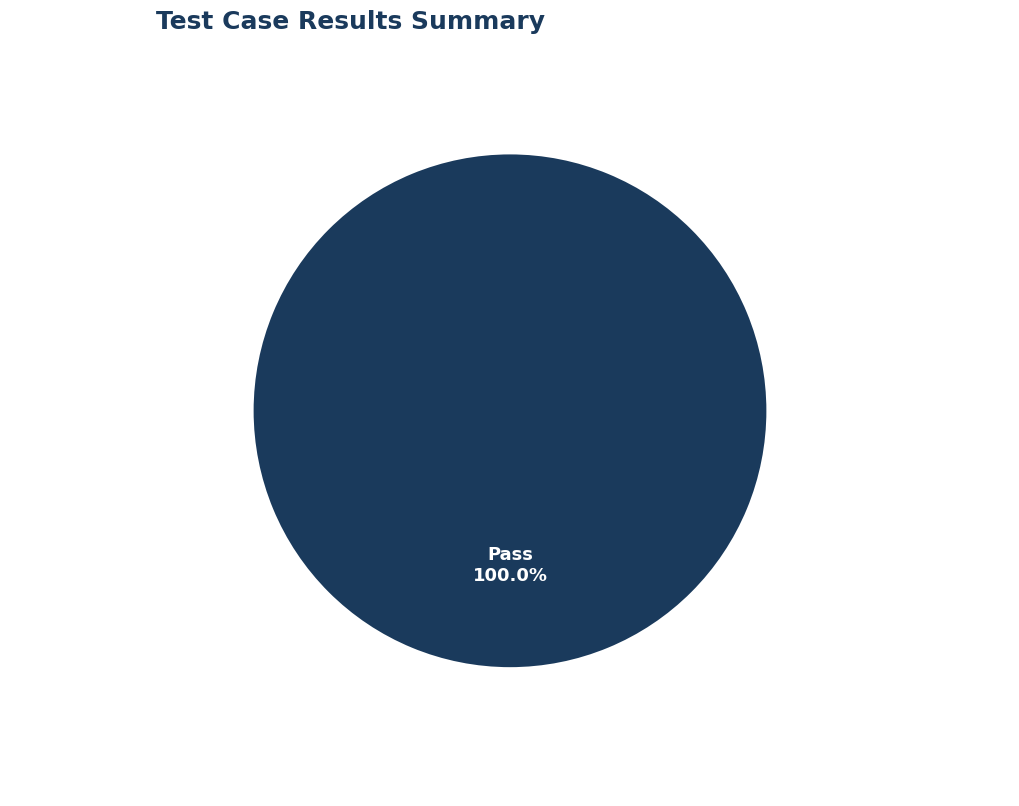

Which slice represents more than half of the pie?

Pass